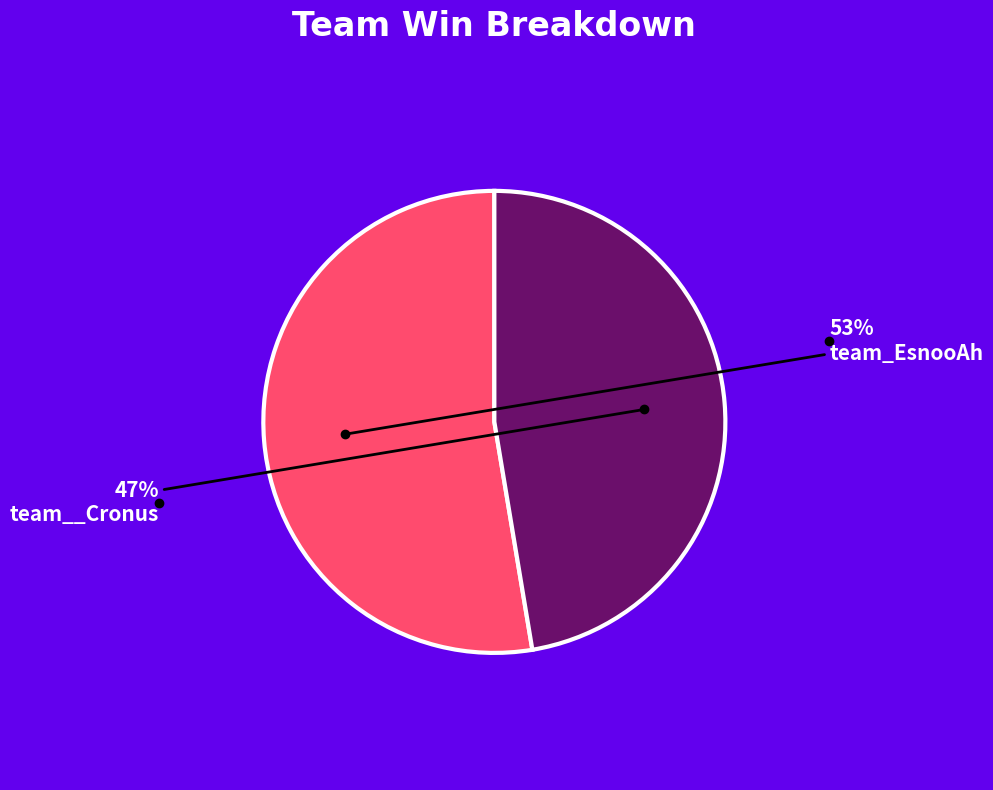

To the nearest percent, what is the combined percentage of team_EsnooAh and team__Cronus?

100%